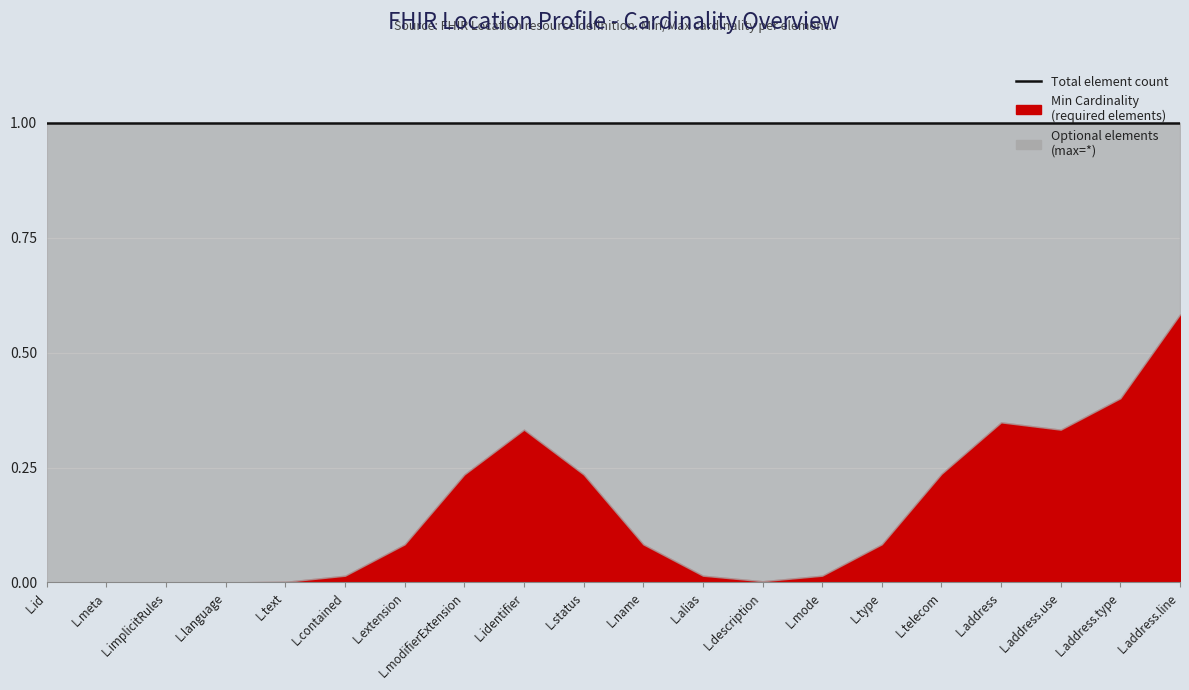

True or false: Non-A0C0 (delta-like) and Min Cardinality cross at least once.

False